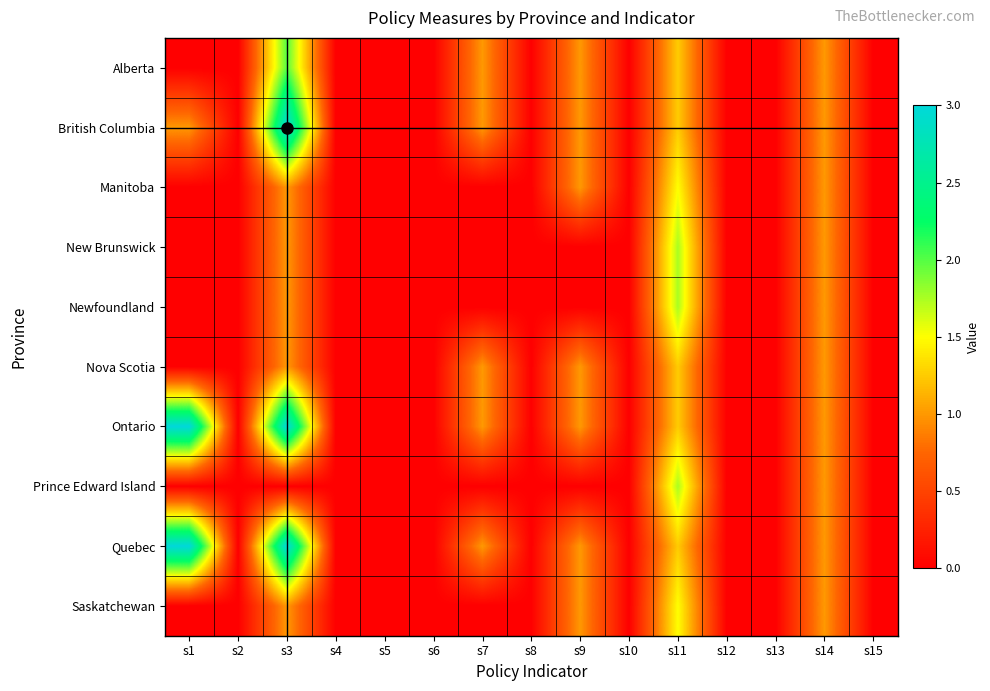

How many data points does each series have?

15